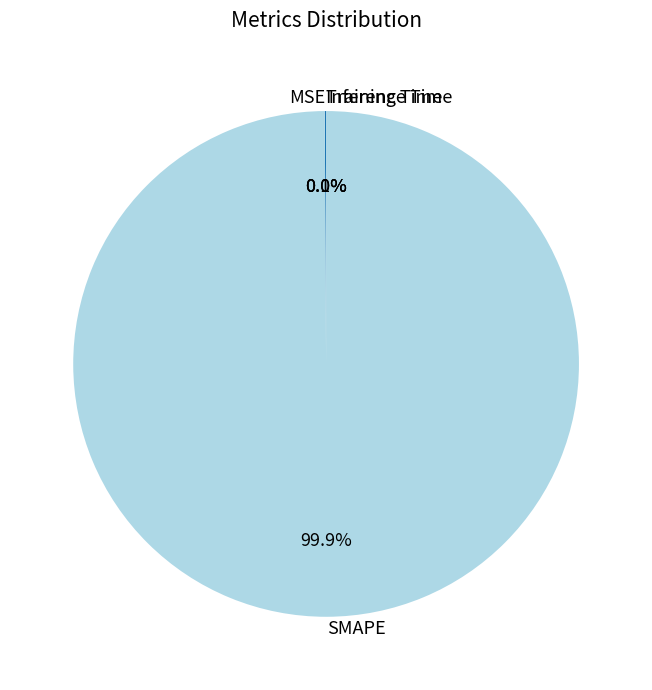

What percentage is NOT represented by SMAPE?

0.1%